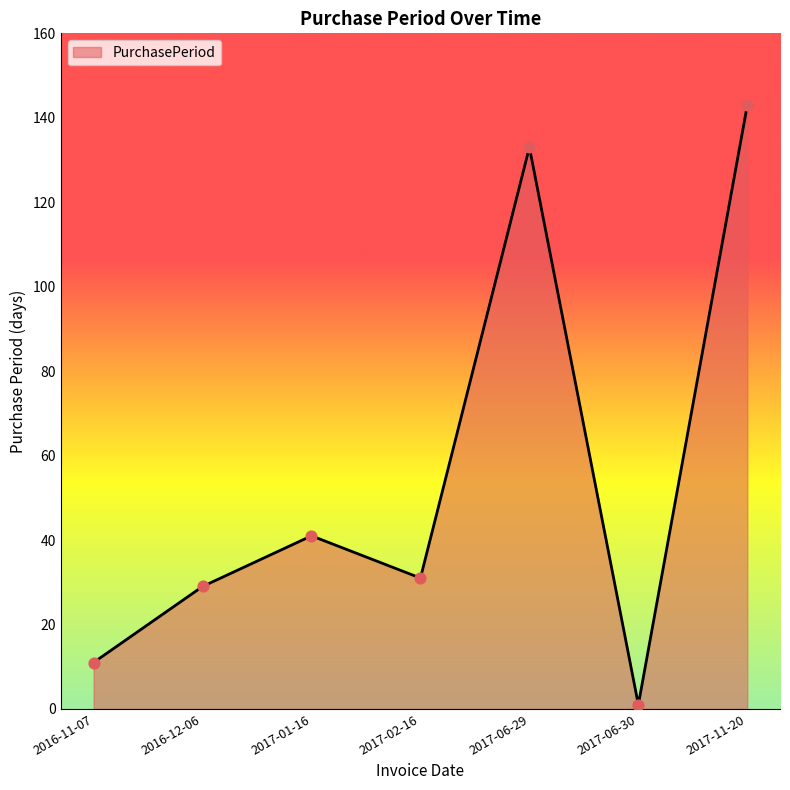

What is the change in value from 2016-12-06 to 2017-06-29?

+104